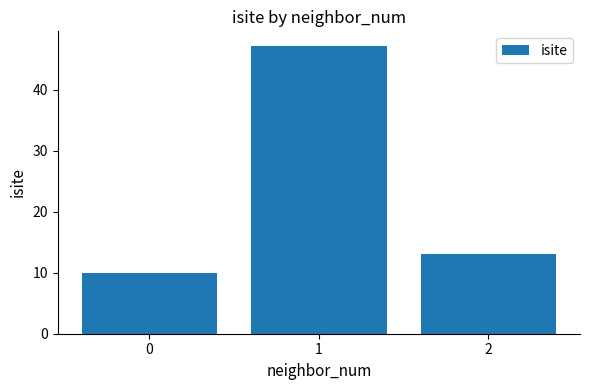

What is the average value?

23.4